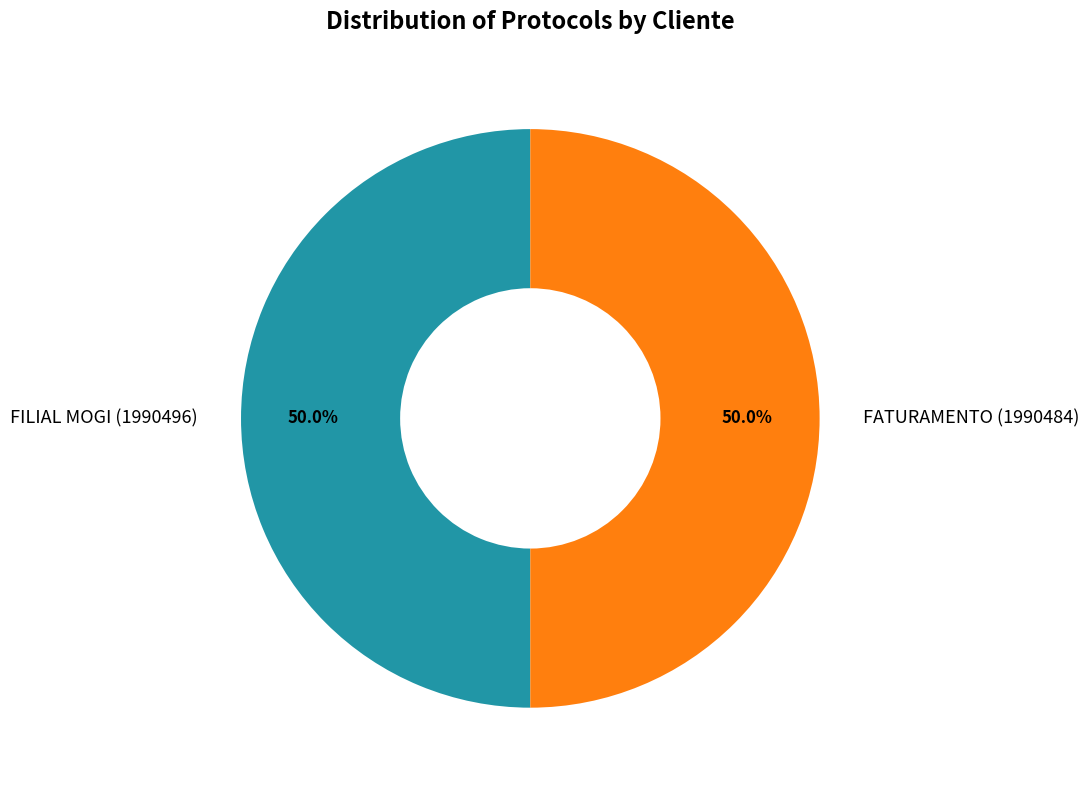

Combined, do FILIAL MOGI (1990496) and FATURAMENTO (1990484) account for over 50%?

Yes